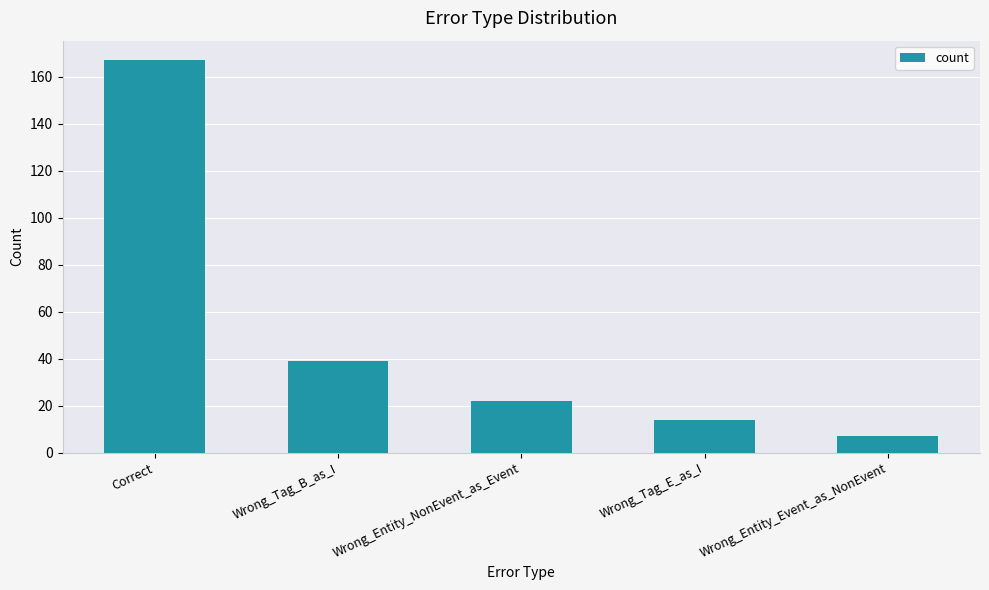

What is the difference between the maximum and minimum values?

160